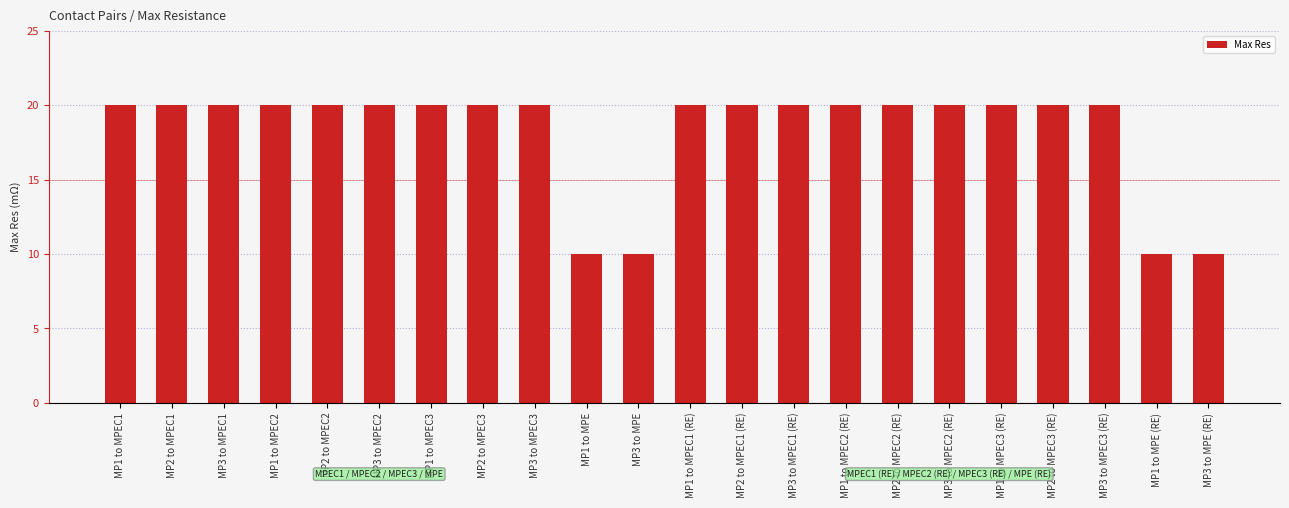

What is the label of the 9th bar from the right?

MP3 to MPEC1 (RE)